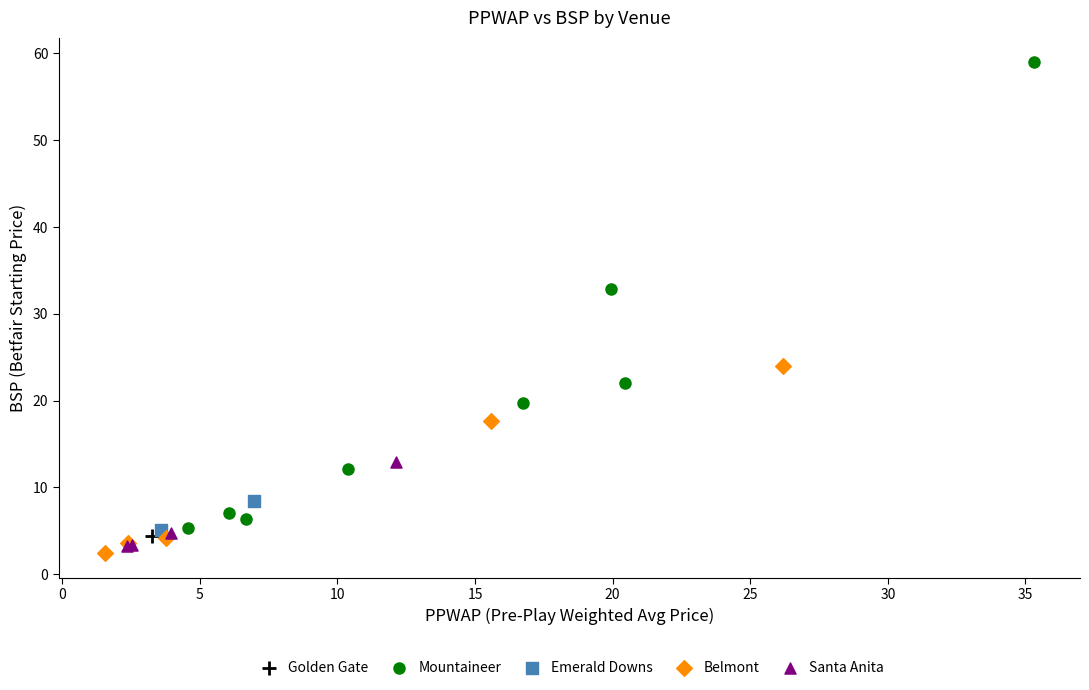

Which series reaches the maximum Y coordinate?

Mountaineer